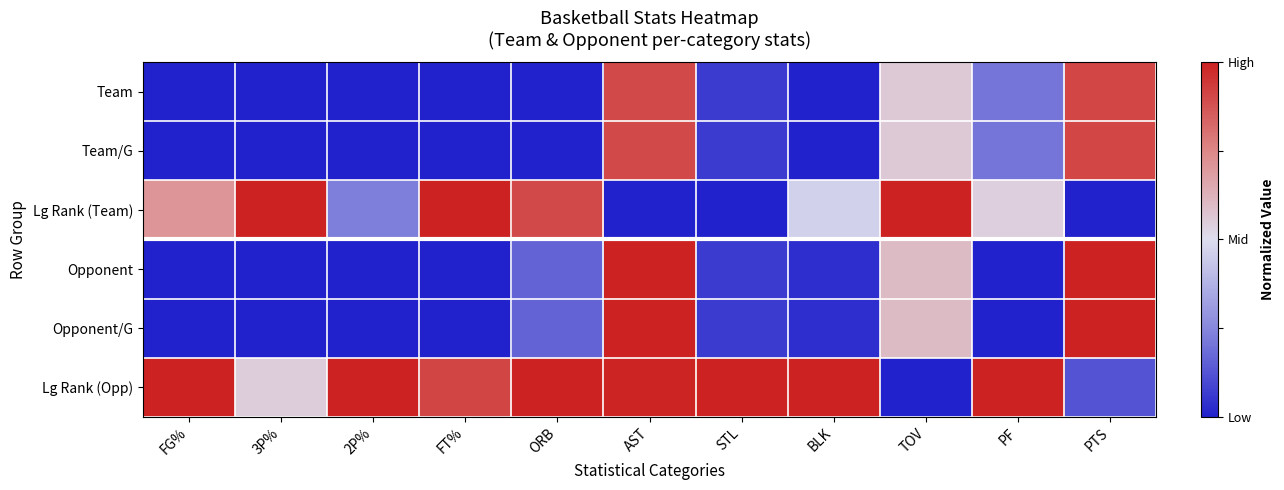

Reading left to right, extract all data points from this chart.

Team: FG%=0.0	3P%=0.0	2P%=0.0	FT%=0.0	ORB=0.0	AST=0.9	STL=0.1	BLK=0.0	TOV=0.6	PF=0.2	PTS=0.9
Team/G: FG%=0.0	3P%=0.0	2P%=0.0	FT%=0.0	ORB=0.0	AST=0.9	STL=0.1	BLK=0.0	TOV=0.6	PF=0.2	PTS=0.9
Lg Rank (Team): FG%=0.7	3P%=1.0	2P%=0.2	FT%=1.0	ORB=0.9	AST=0.0	STL=0.0	BLK=0.5	TOV=1.0	PF=0.5	PTS=0.0
Opponent: FG%=0.0	3P%=0.0	2P%=0.0	FT%=0.0	ORB=0.2	AST=1.0	STL=0.1	BLK=0.0	TOV=0.6	PF=0.0	PTS=1.0
Opponent/G: FG%=0.0	3P%=0.0	2P%=0.0	FT%=0.0	ORB=0.2	AST=1.0	STL=0.1	BLK=0.0	TOV=0.6	PF=0.0	PTS=1.0
Lg Rank (Opp): FG%=1.0	3P%=0.5	2P%=1.0	FT%=0.9	ORB=1.0	AST=1.0	STL=1.0	BLK=1.0	TOV=0.0	PF=1.0	PTS=0.1